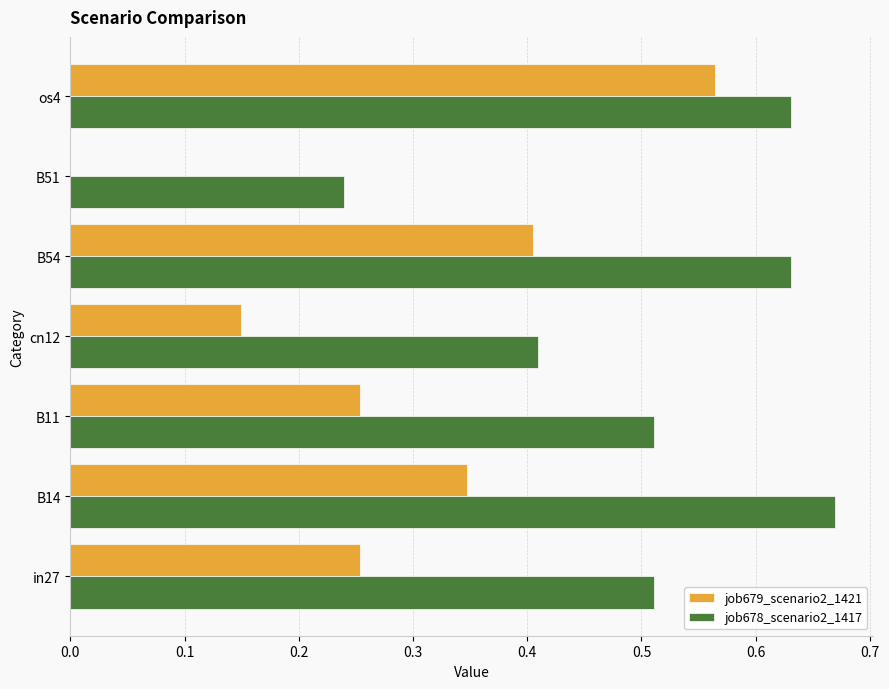

What are all the series names shown in the legend?

job679_scenario2_1421, job678_scenario2_1417